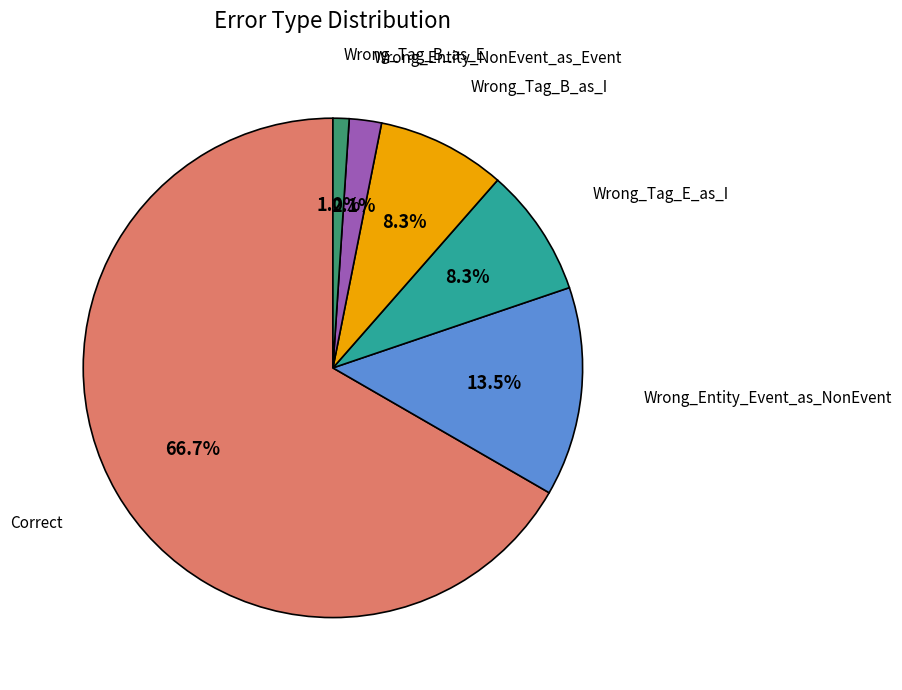

How many segments does this pie chart have?

6